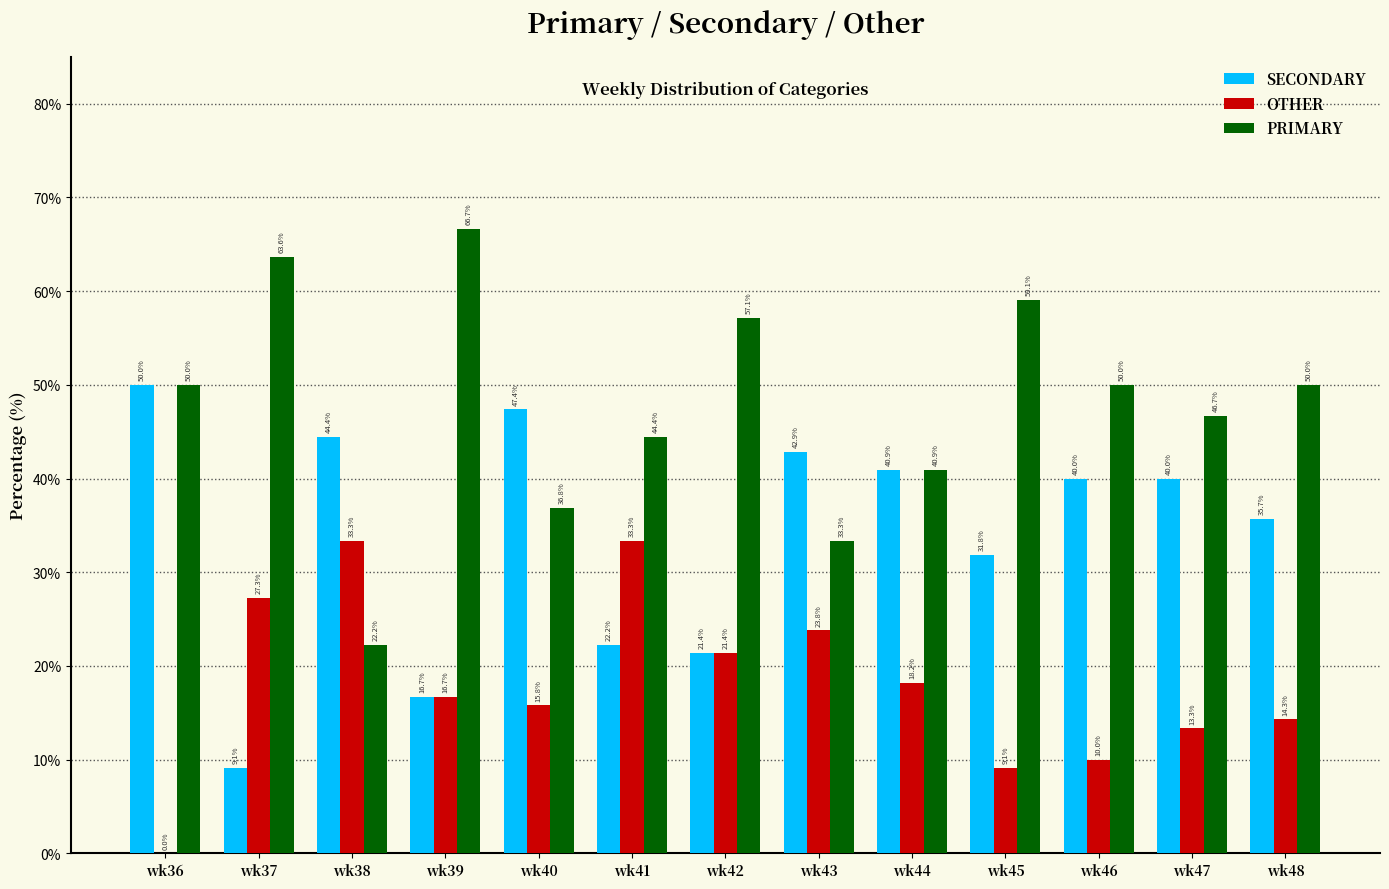

Is it true that PRIMARY equals 50.0 at wk48?

True